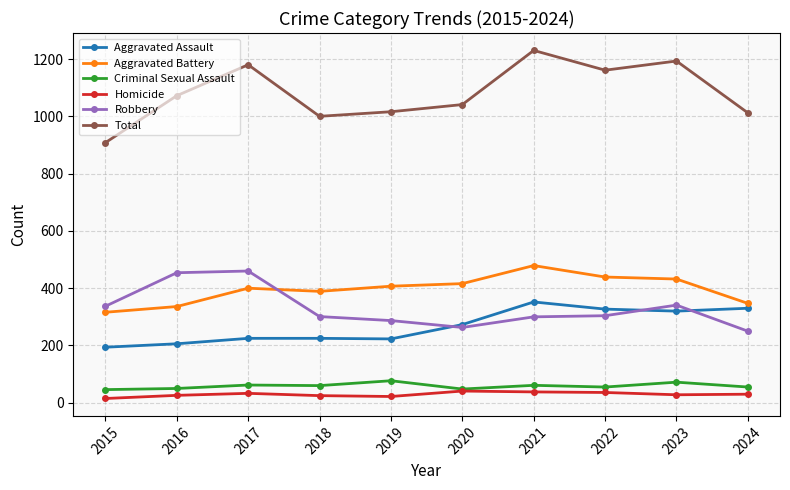

True or false: Aggravated Battery and Total cross at least once.

False